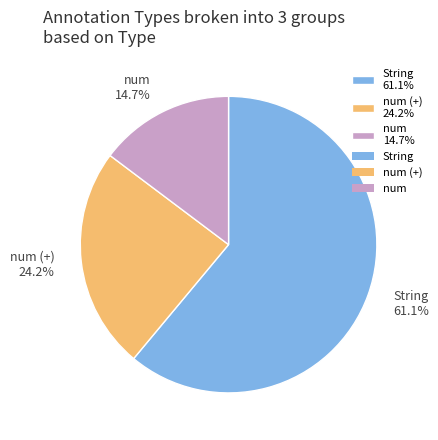

Rank the categories by value from lowest to highest.

num 14.7%, num (+) 24.2%, String 61.1%